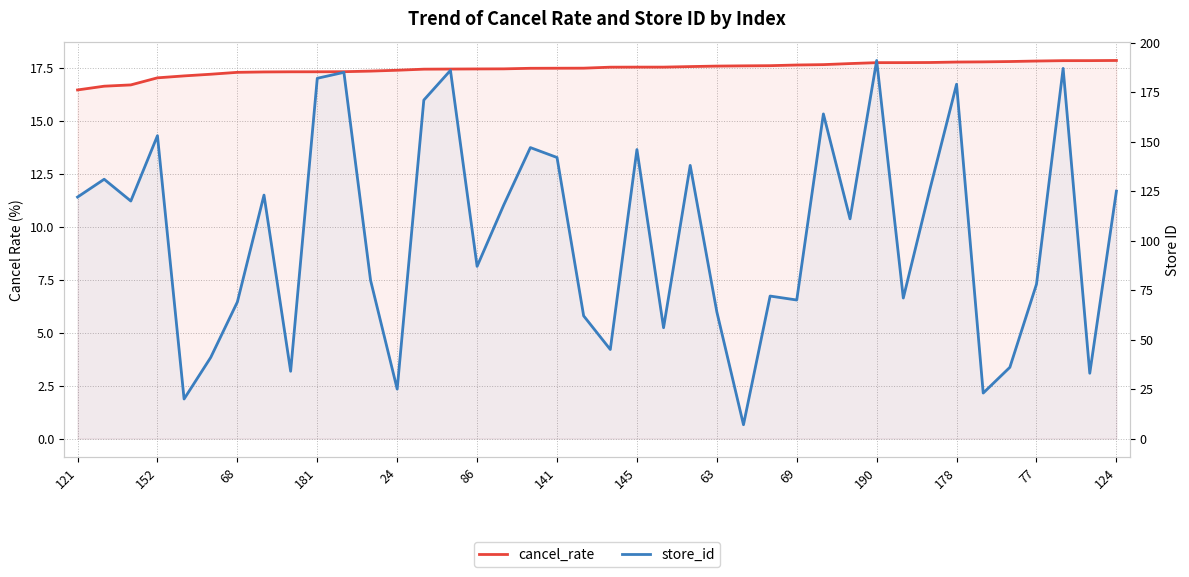

The store_id series shows 115.0 at 68. True or false?

False